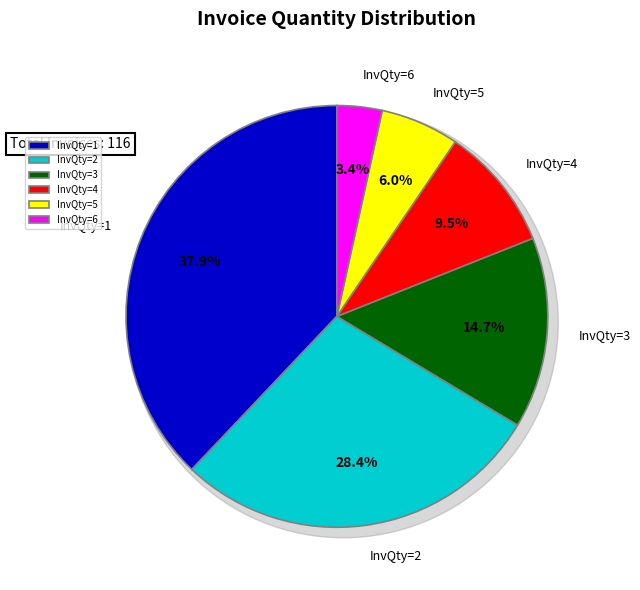

Does any single category account for the majority?

No